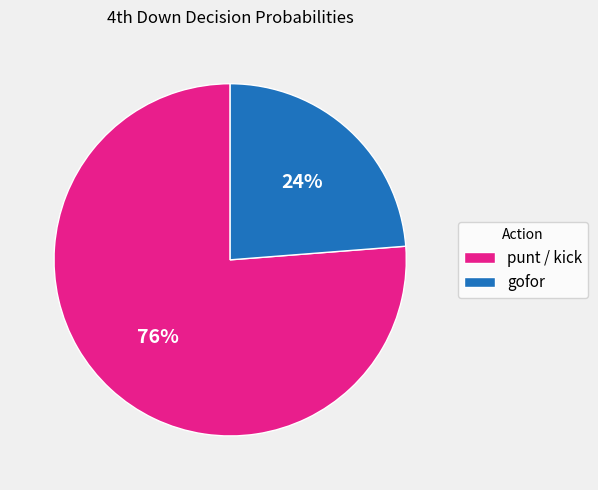

Is it true that gofor is 24% of the pie?

True